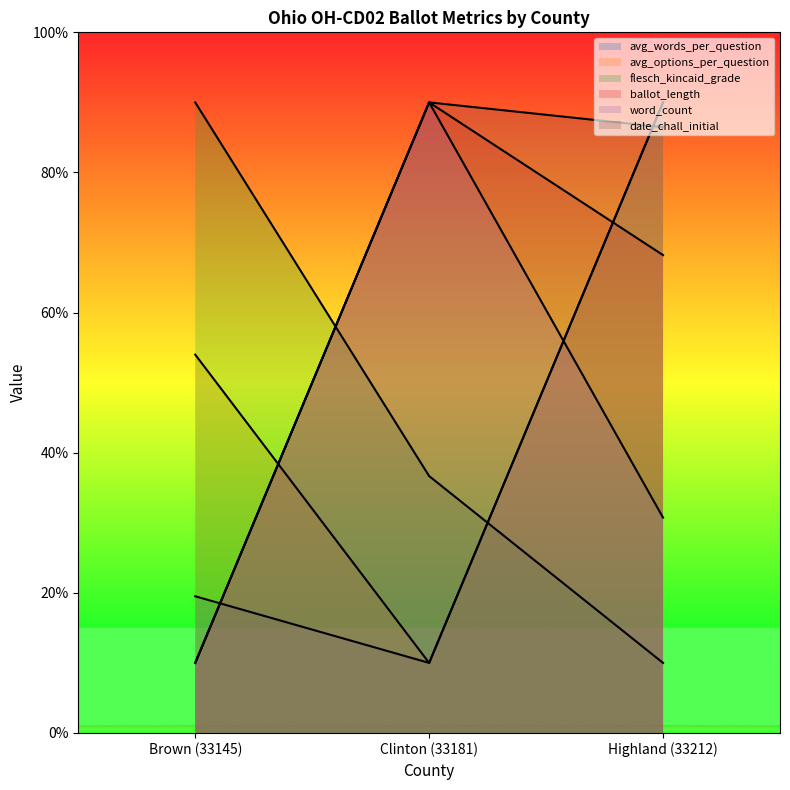

At how many categories does at least one series exceed 26?

3